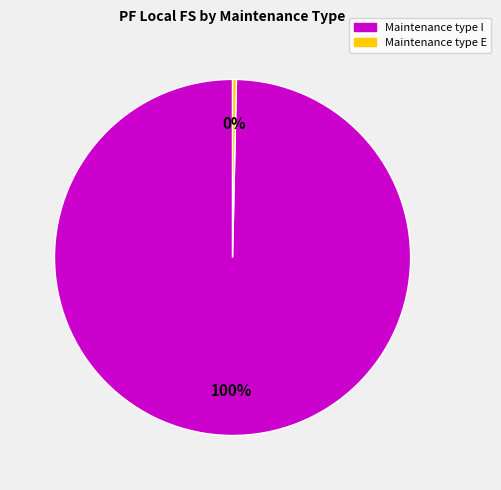

To the nearest percent, what is the average slice percentage?

50%